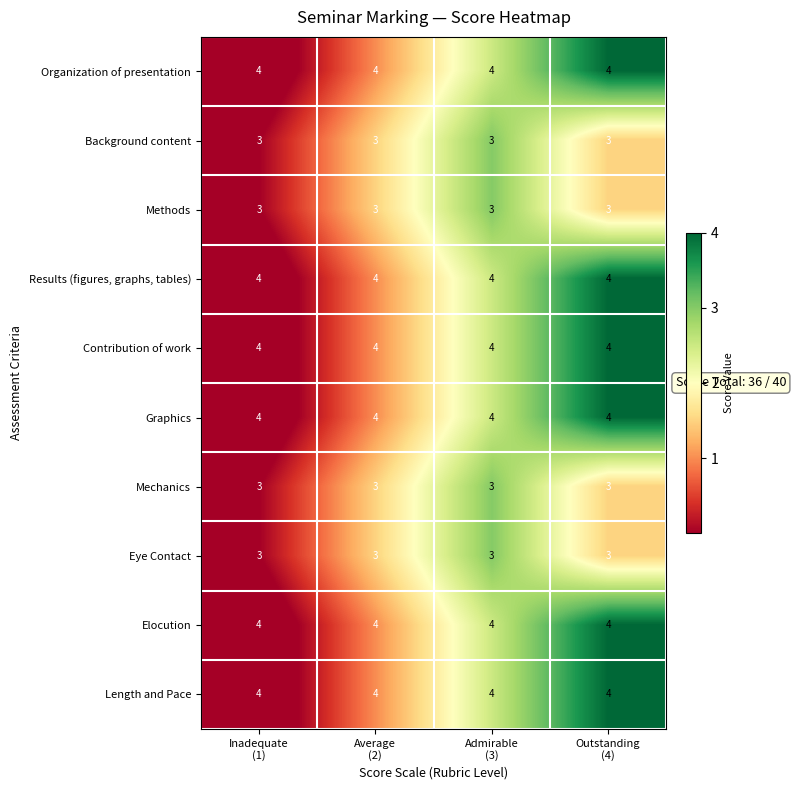

What is the greatest value displayed?

4